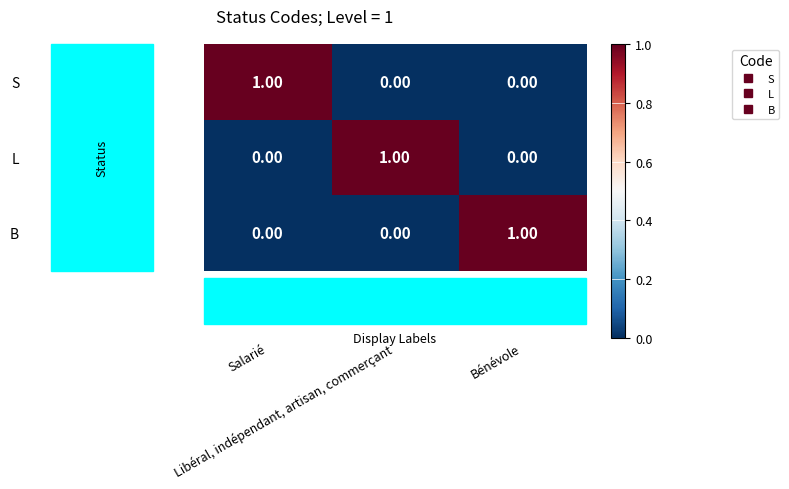

At how many categories does at least one series exceed 0?

3